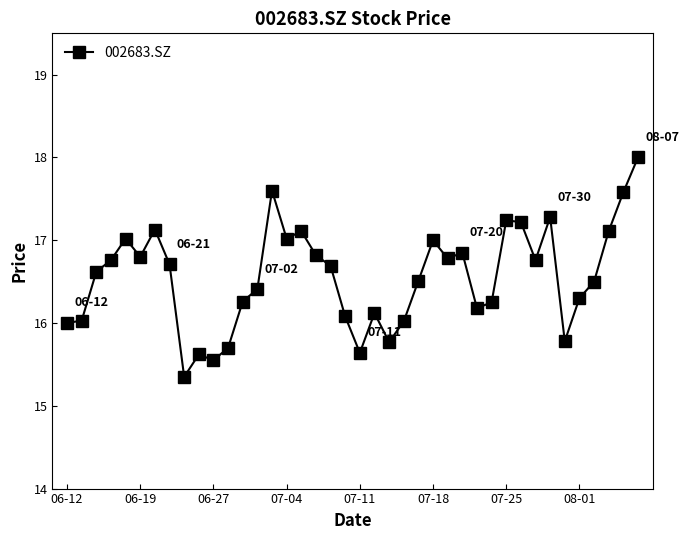

What is the value of the 14th point from the left?

16.4